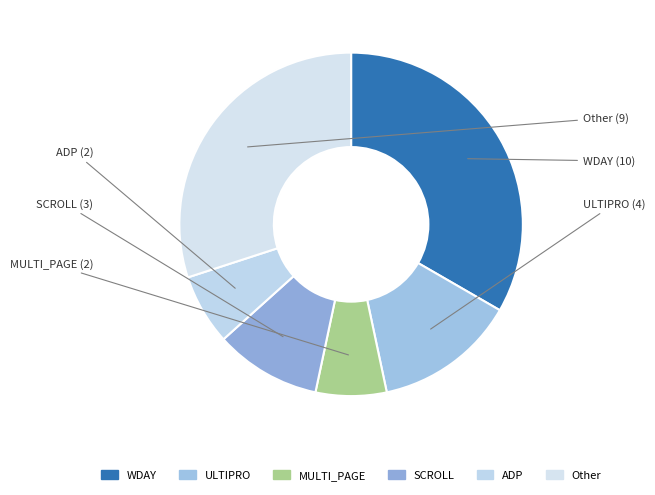

What percentage is the SCROLL slice, to the nearest percent?

10%